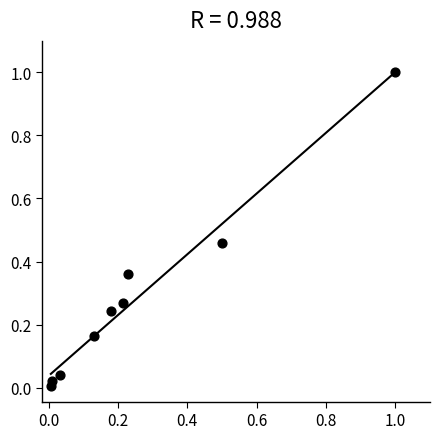

What is the range of X values (max minus min)?

1.0